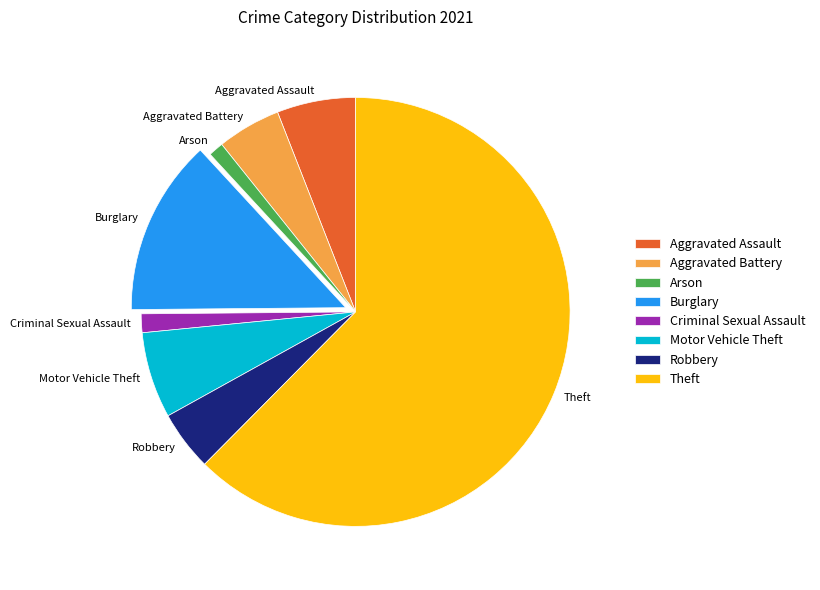

Combined, do Motor Vehicle Theft and Burglary account for over 50%?

No